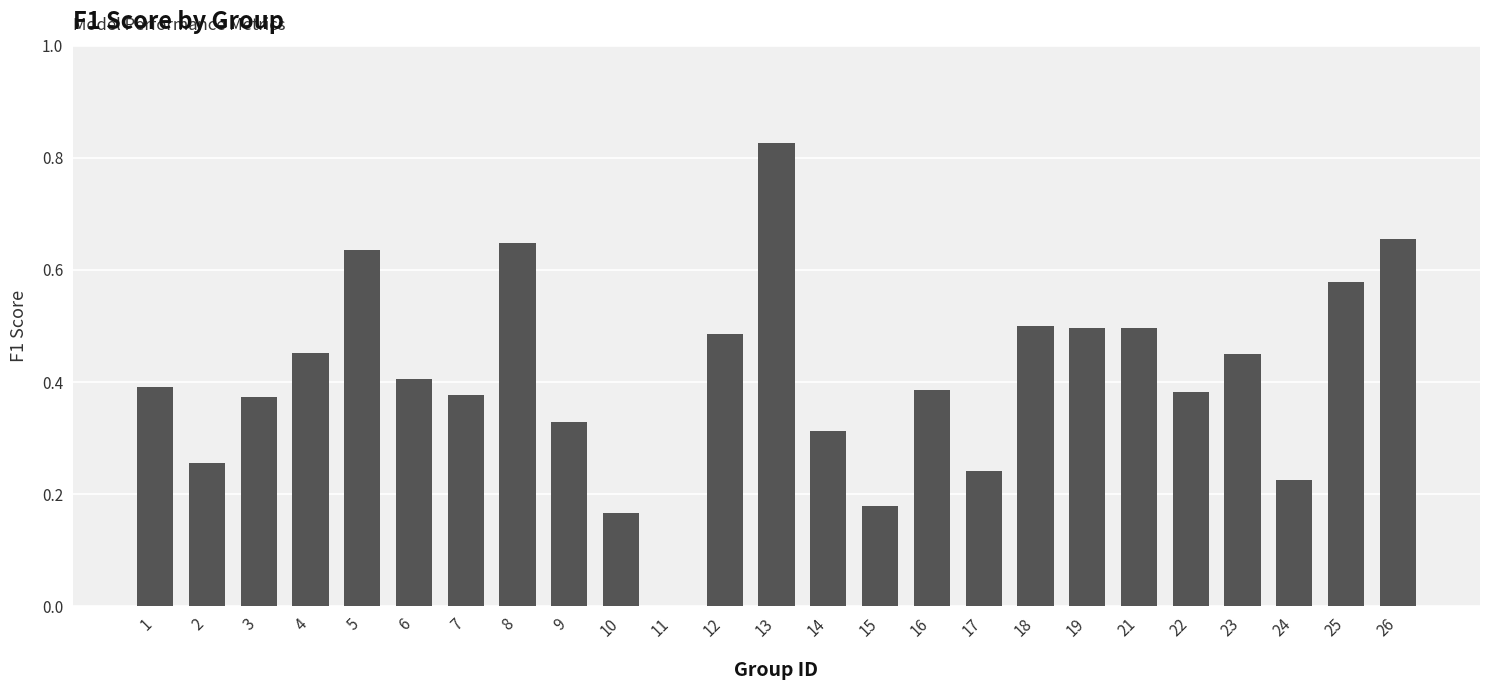

Which category has the highest value across all series?

13